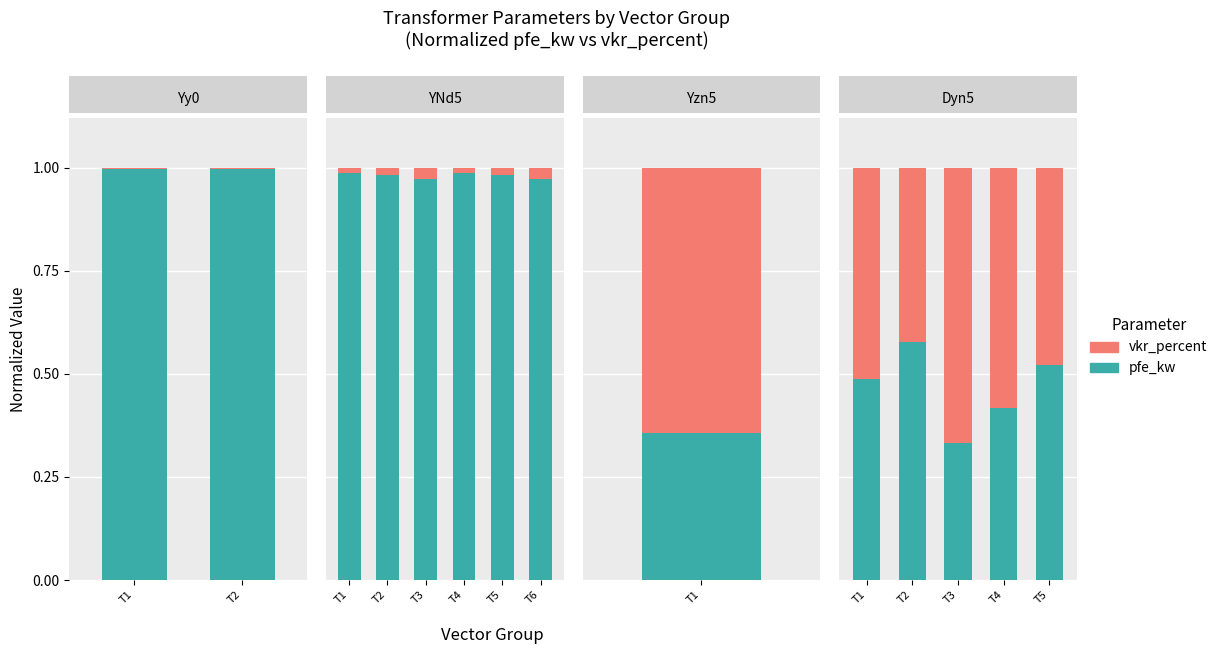

True or false: vkr_percent (norm) has a value of 0.8 at 4.

False